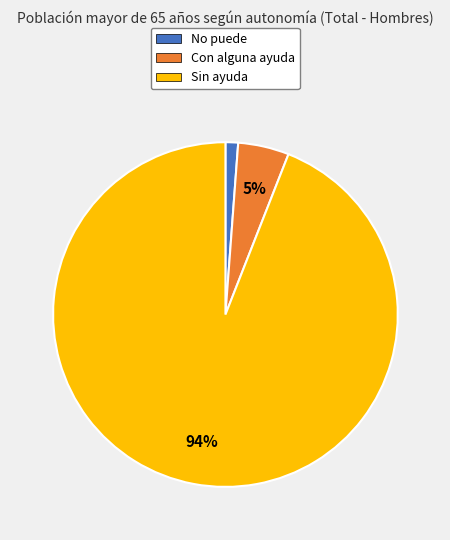

True or false: Con alguna ayuda accounts for 19% of the total.

False